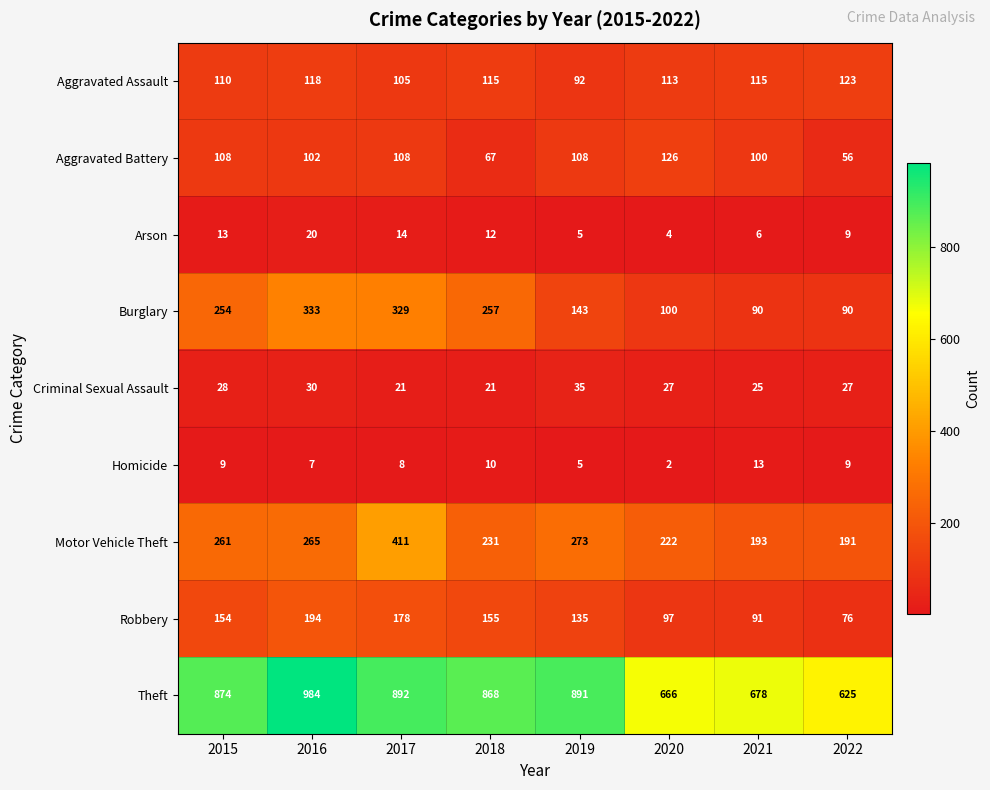

Between 2018 and 2019, which series saw the biggest shift?

Burglary